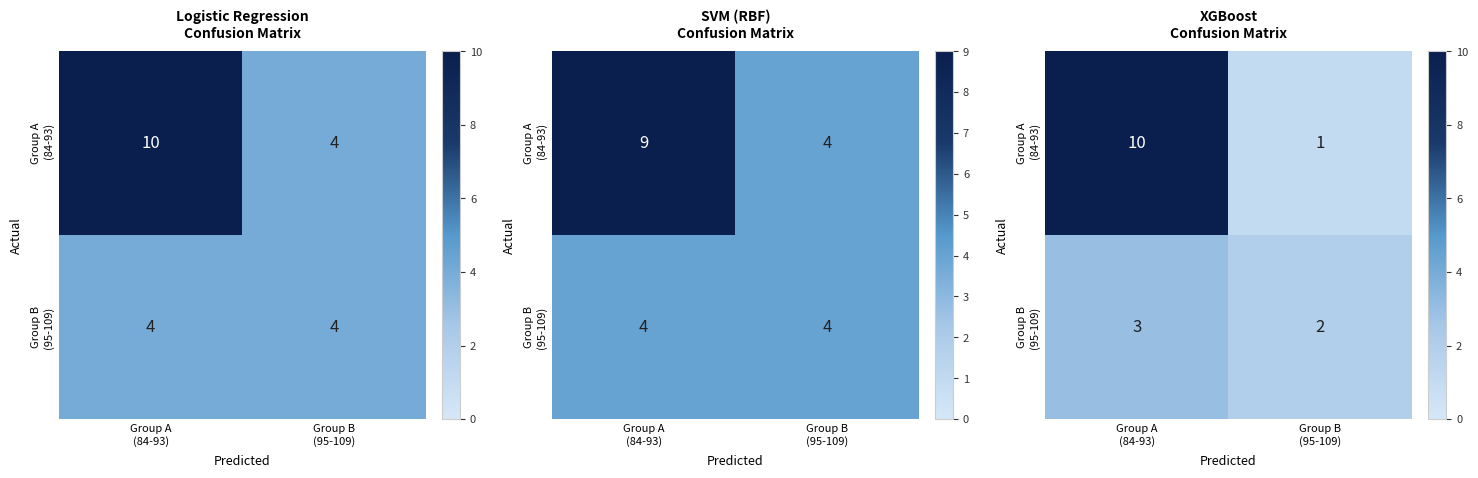

How many distinct data groups are displayed?

2